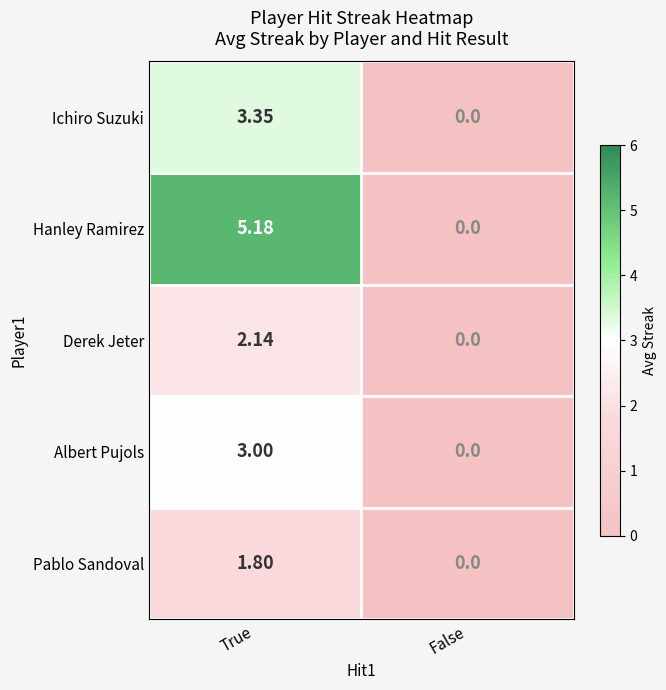

Which series has the largest total across all categories?

Hanley Ramirez